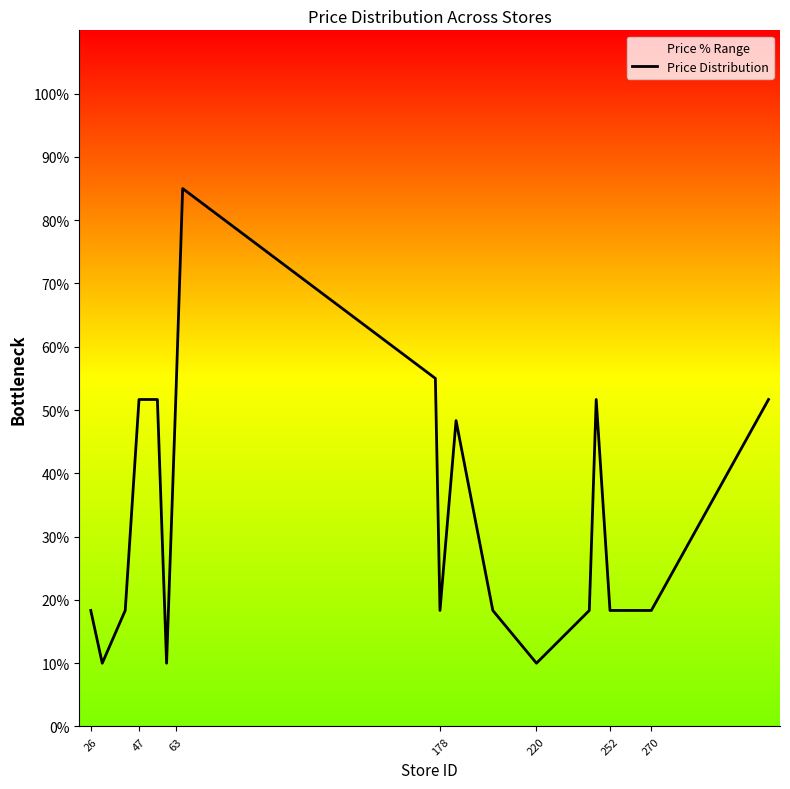

What is the difference between the maximum and minimum values?

75.0